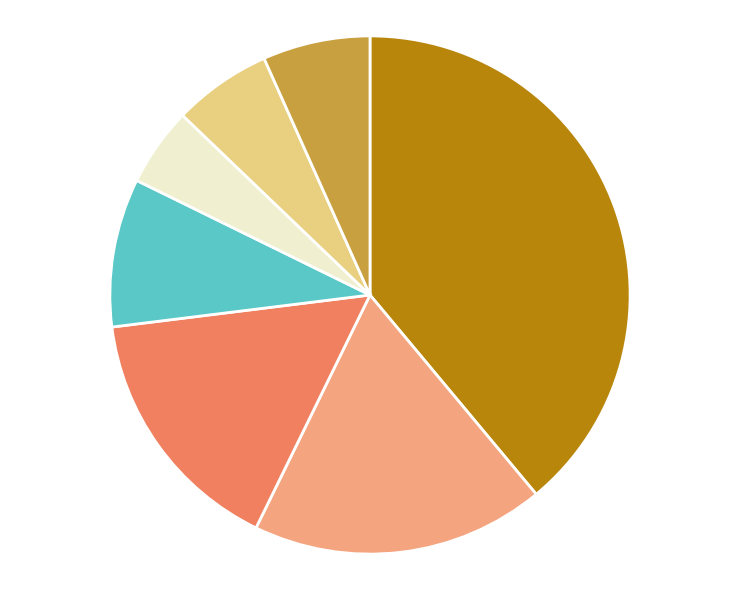

Does any single category account for the majority?

No